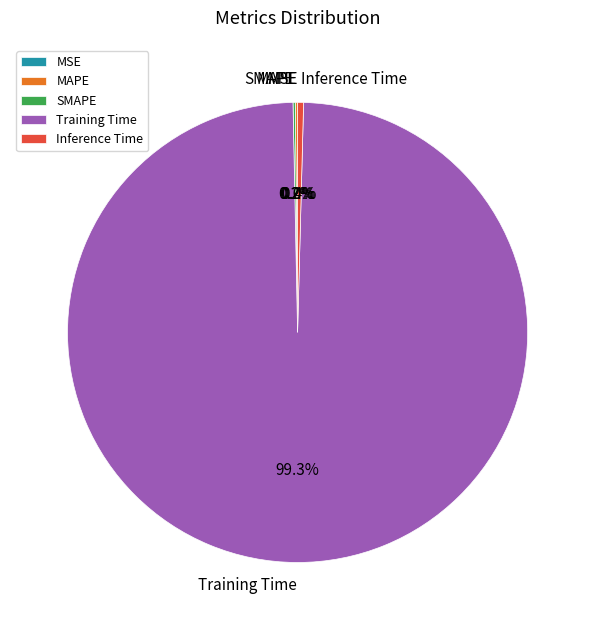

Which slice is the largest?

Training Time